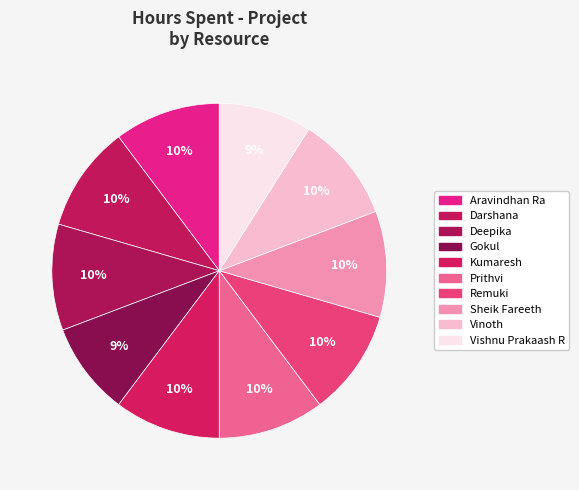

Does any single category account for the majority?

No